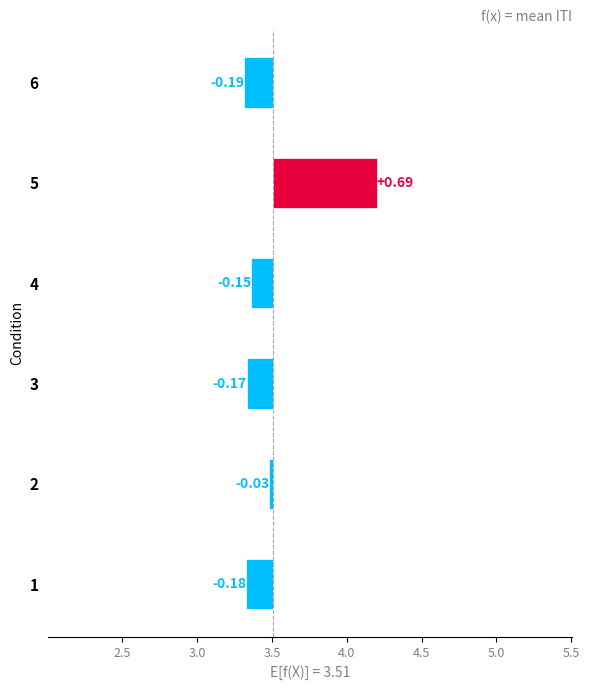

True or false: the data shows -0.3 at 4.

False